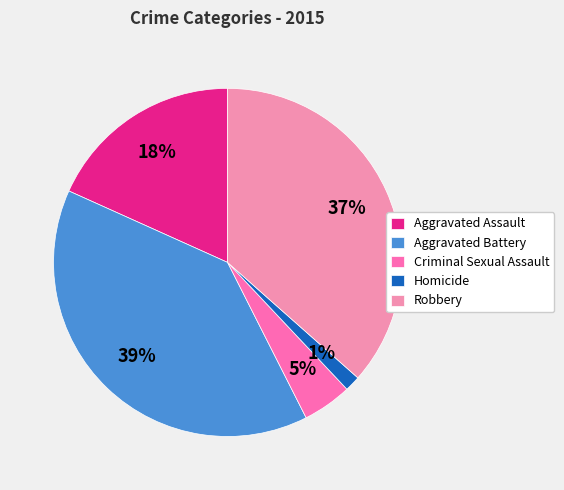

Rank the categories by value from lowest to highest.

Homicide, Criminal Sexual Assault, Aggravated Assault, Robbery, Aggravated Battery